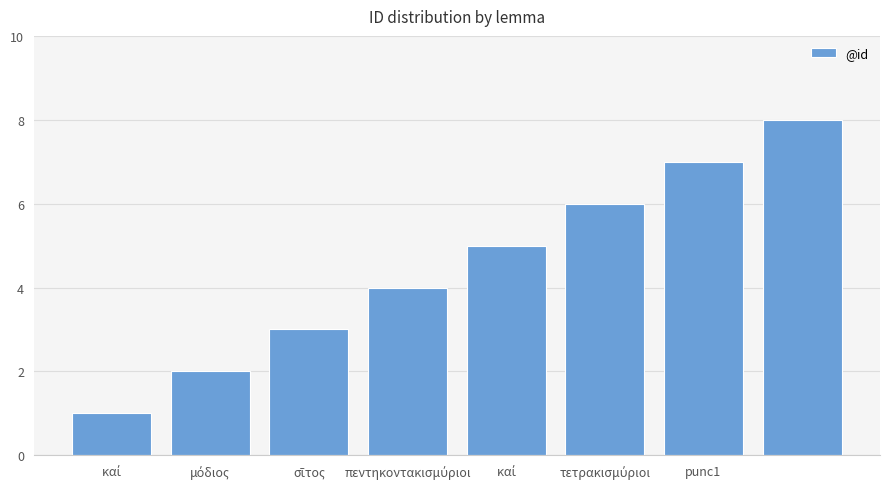

What is the smallest value displayed?

1